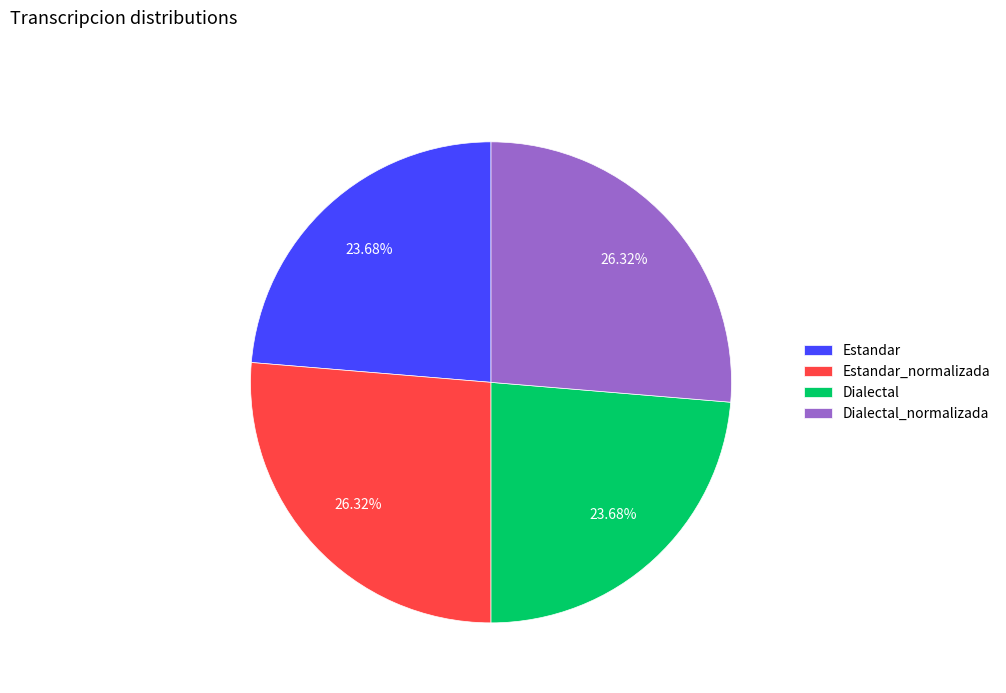

The Dialectal slice represents 35% of the pie. True or false?

False